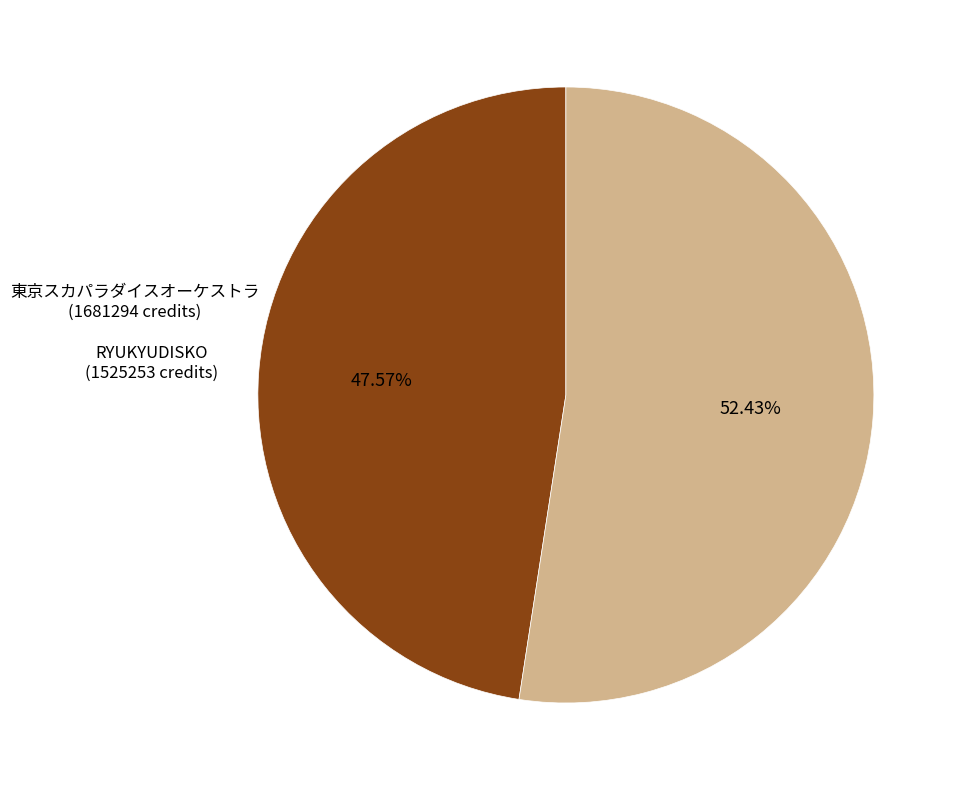

Which category has the smallest portion of the pie?

RYUKYUDISKO